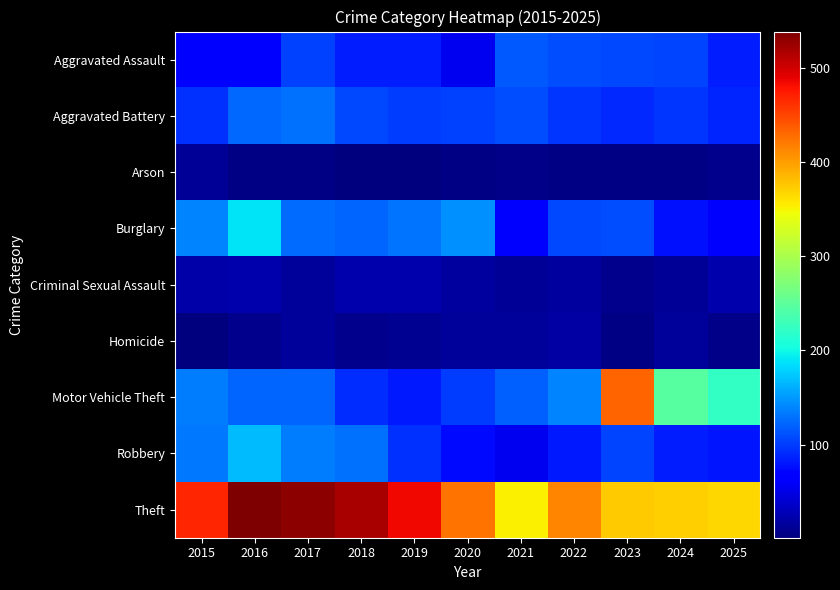

Rank the series by their maximum value, from lowest to highest.

Arson, Homicide, Criminal Sexual Assault, Aggravated Assault, Aggravated Battery, Robbery, Burglary, Motor Vehicle Theft, Theft